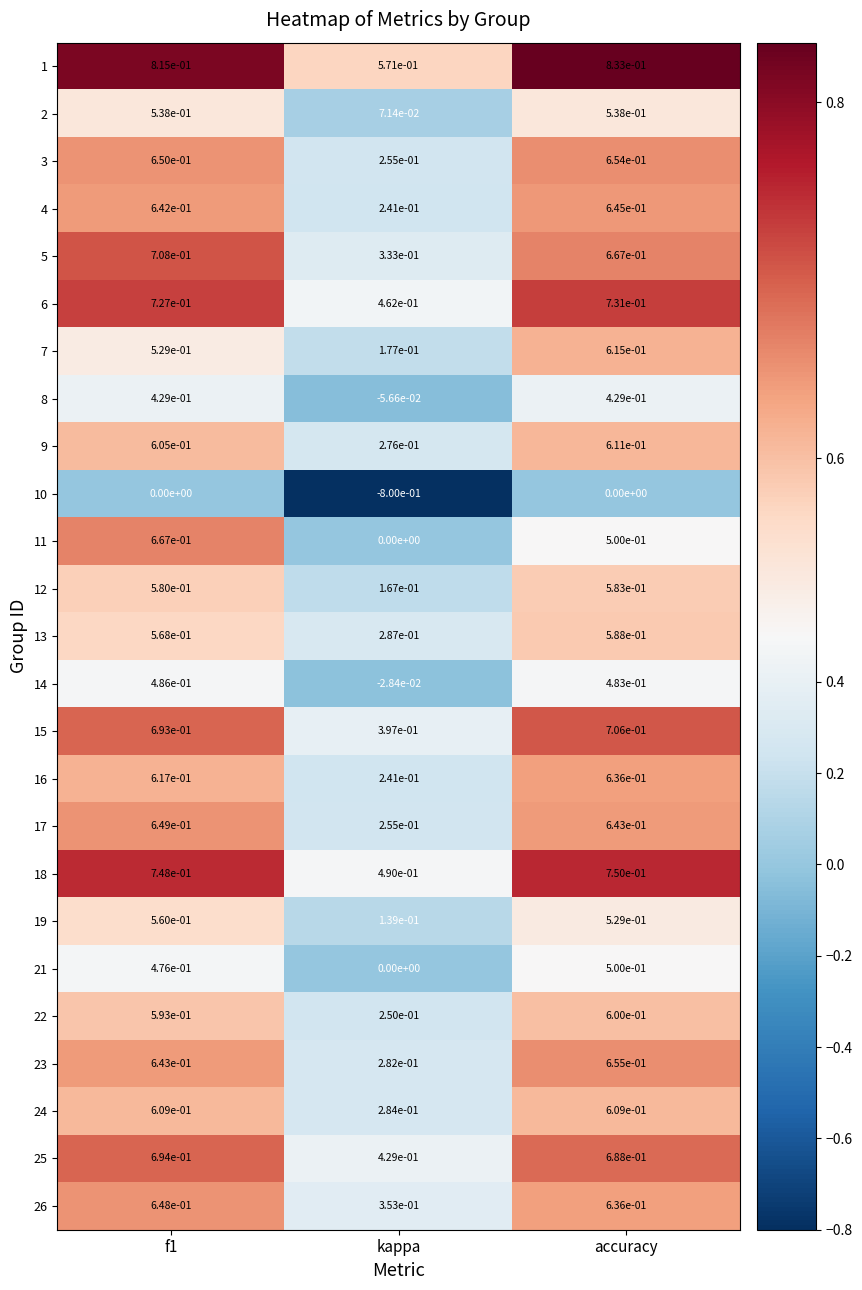

Which category has the lowest value in the 6 series?

kappa